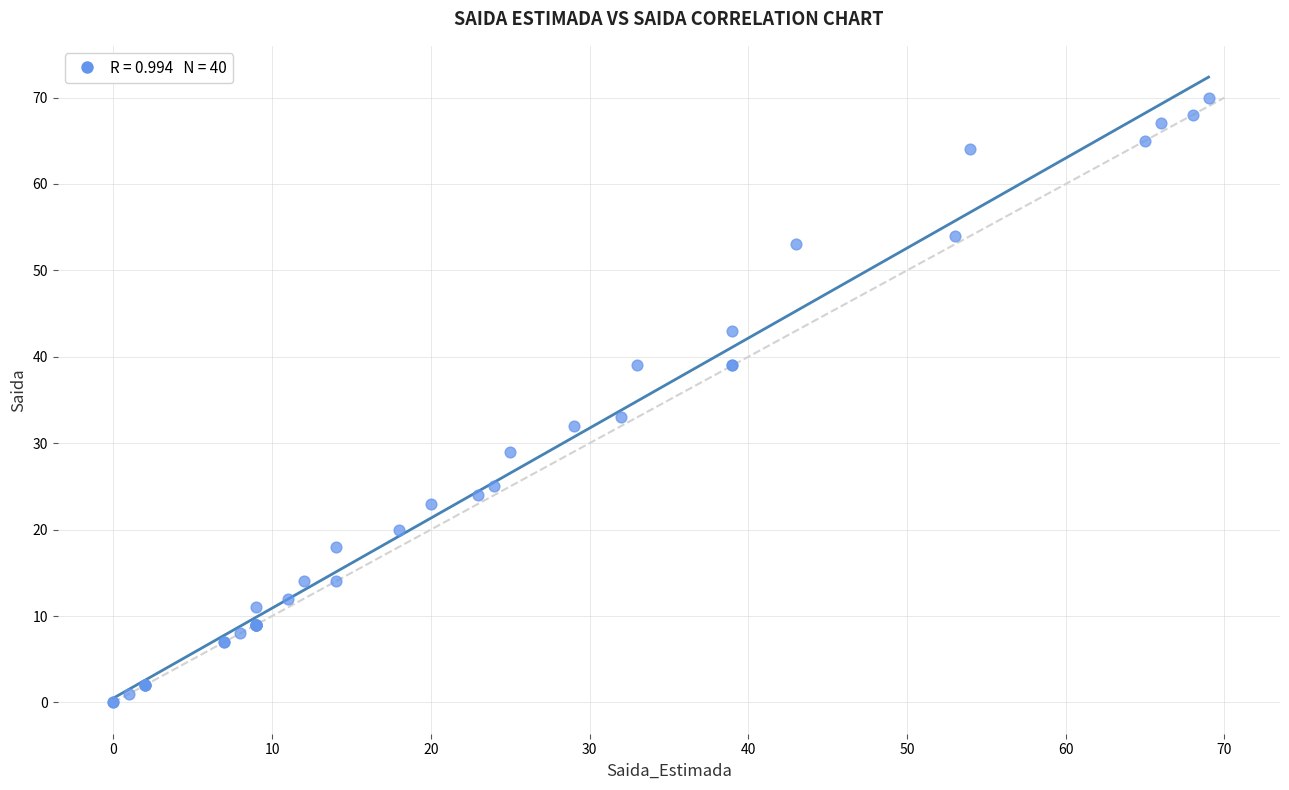

What Y value in the scatter plot is closest to 35?

33